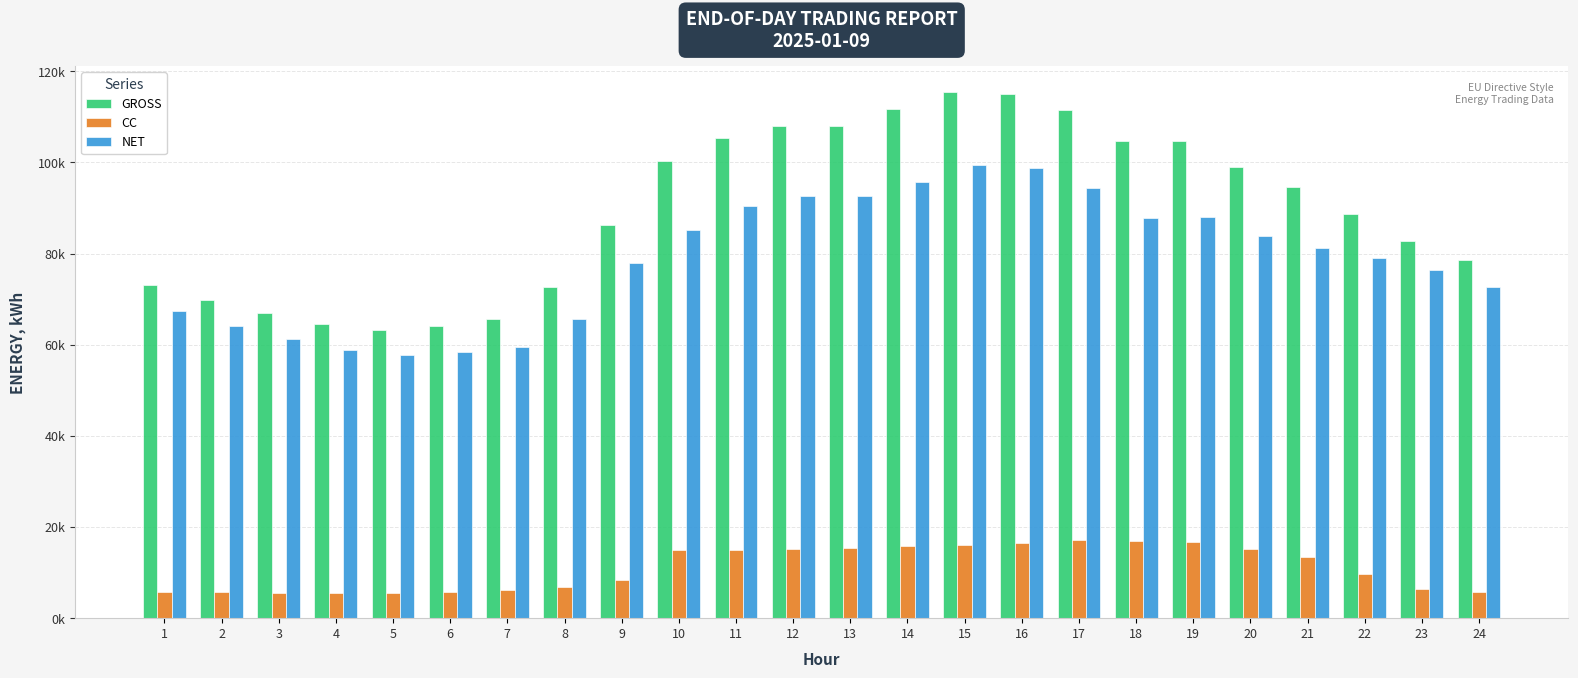

The GROSS series shows 157902.9 at 18. True or false?

False